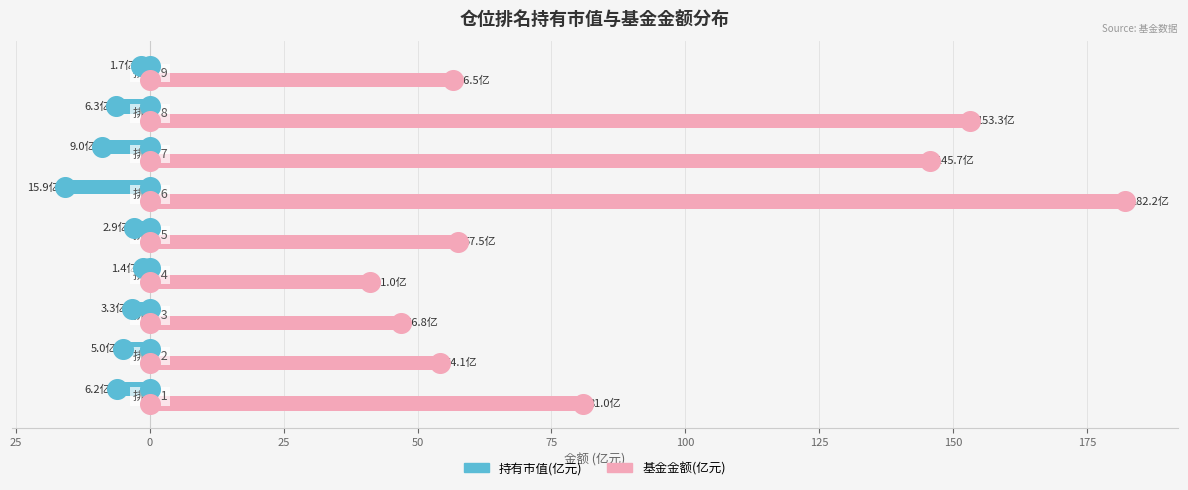

Which series contains the highest Y value?

基金金额